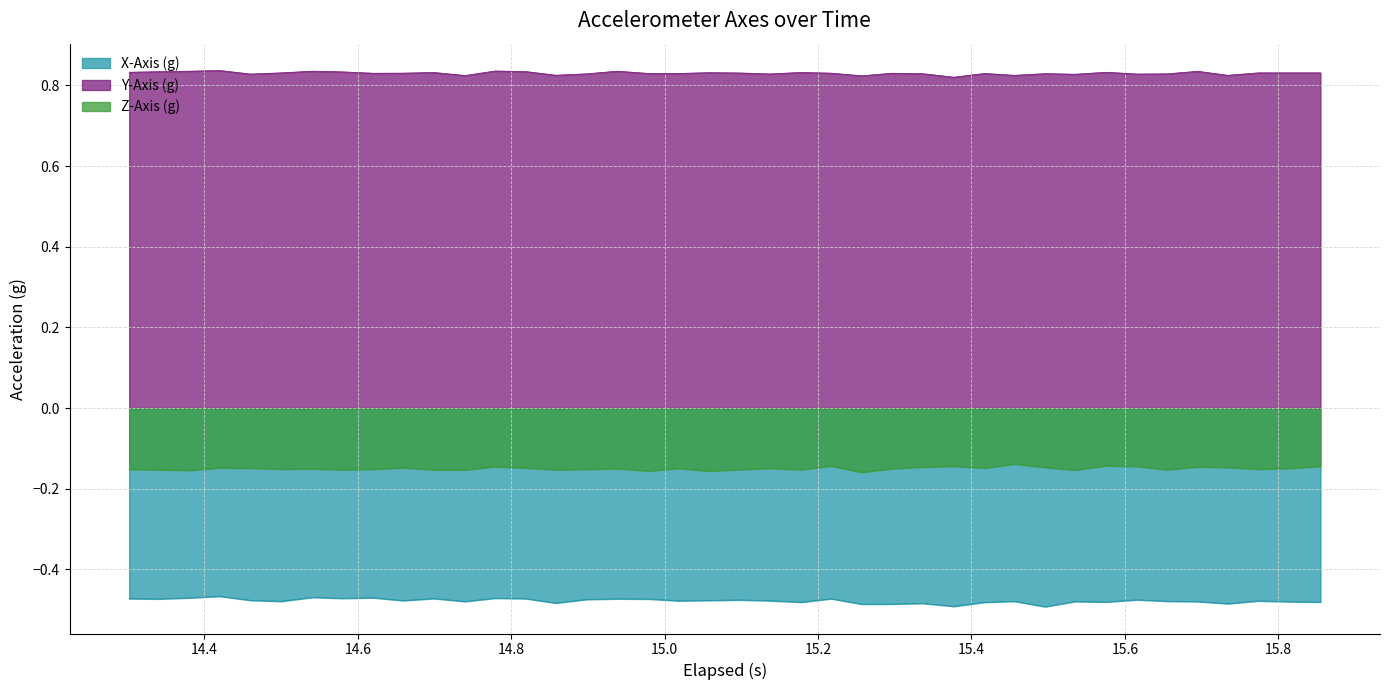

True or false: Z-Axis (g) and X-Axis (g) cross at least once.

False